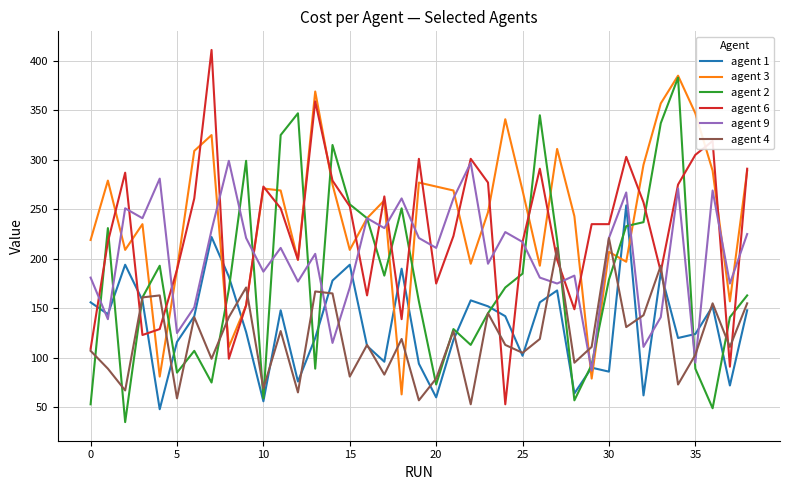

What is the highest value of the agent 1 series?

254